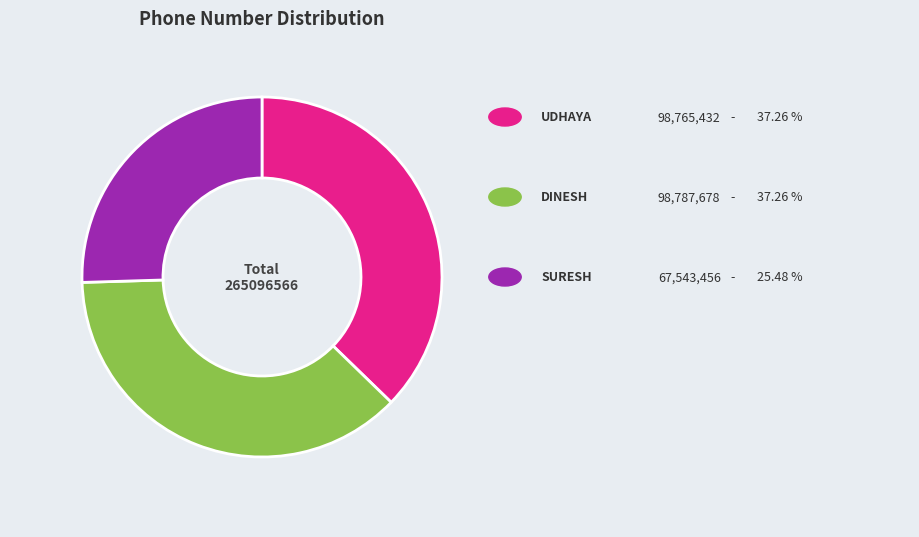

Does any single category account for the majority?

No